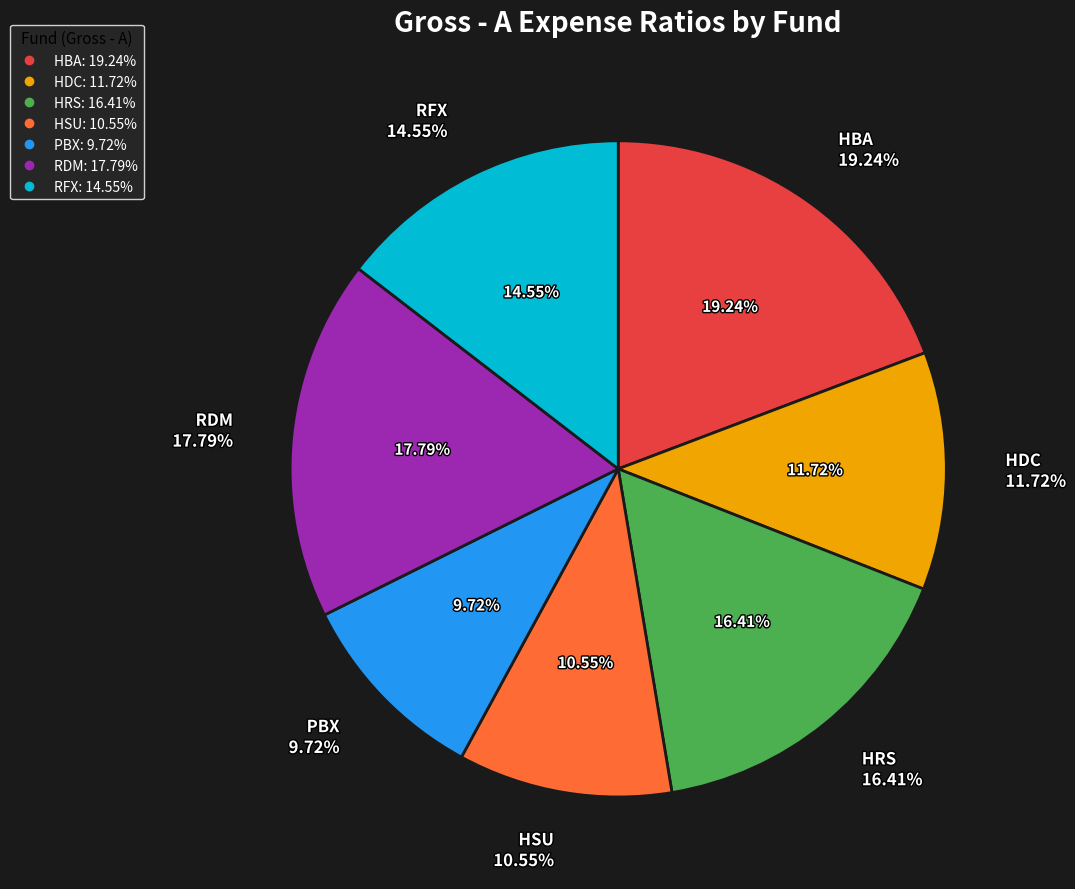

Which slice is the largest?

HBA